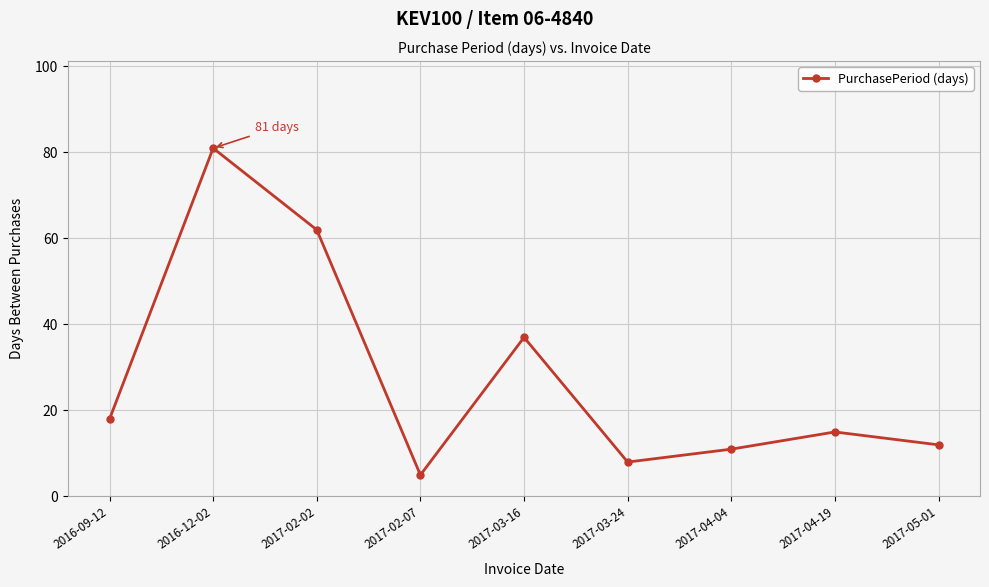

What is the label of the 4th point from the right?

2017-03-24